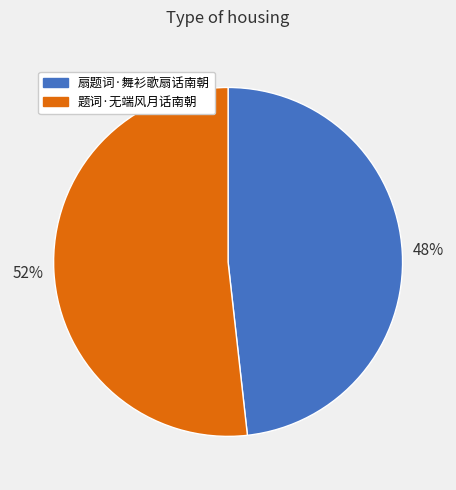

Do 题词·无端风月话南朝 and 扇题词·舞衫歌扇话南朝 together represent more than half of the pie?

Yes